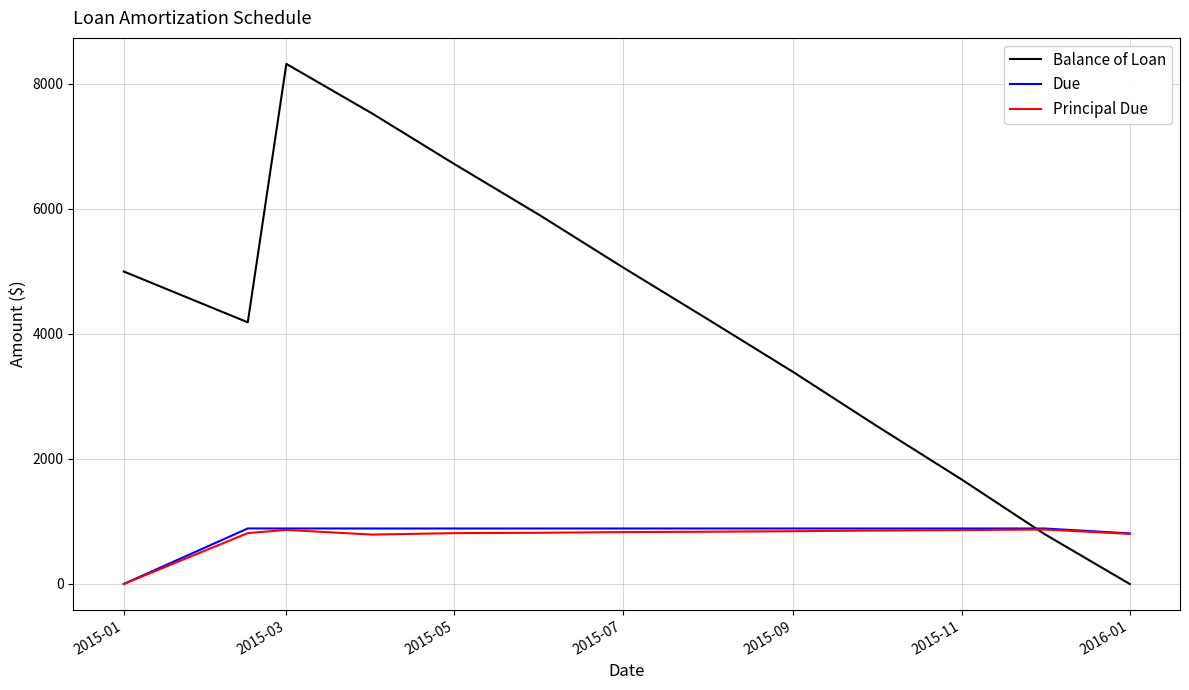

What is the maximum value shown in the chart?

8321.5